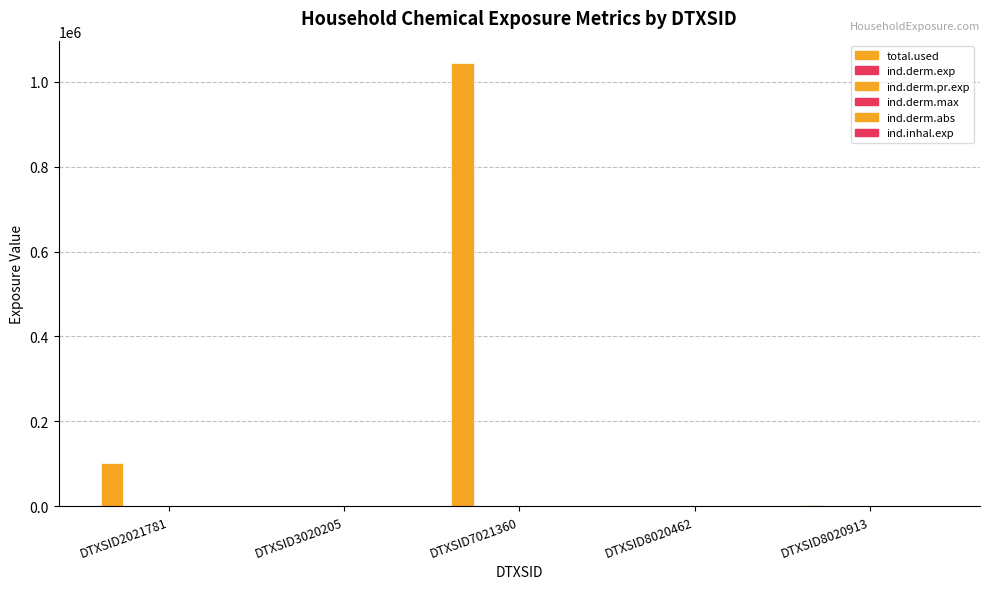

What is the average value of the ind.derm.exp series?

4.0